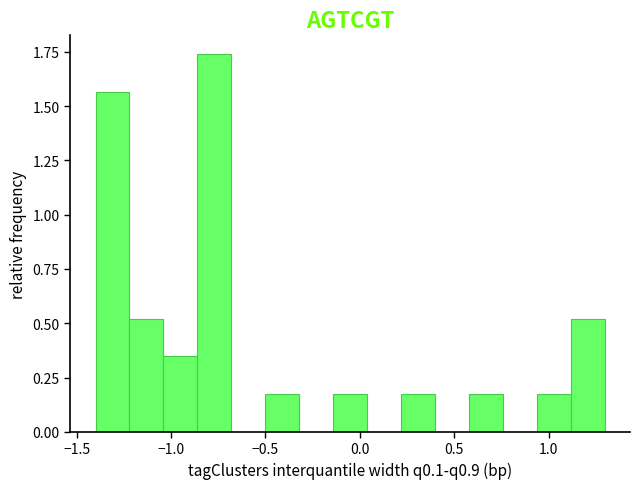

Read against the x-axis, roughly where is the centre of the tallest bar?

-0.75